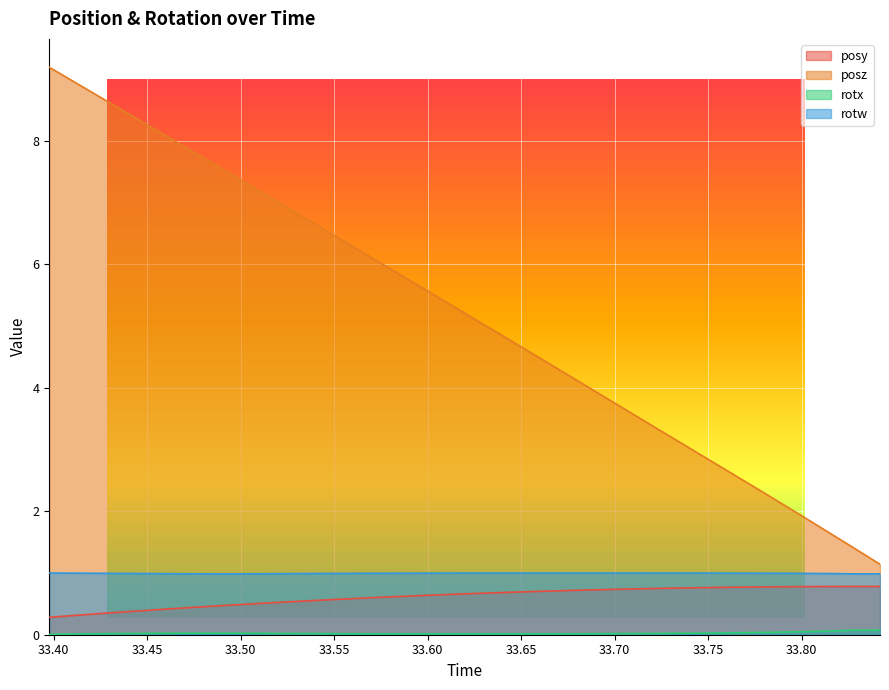

What is the total value across all series at 33.66162?

6.2